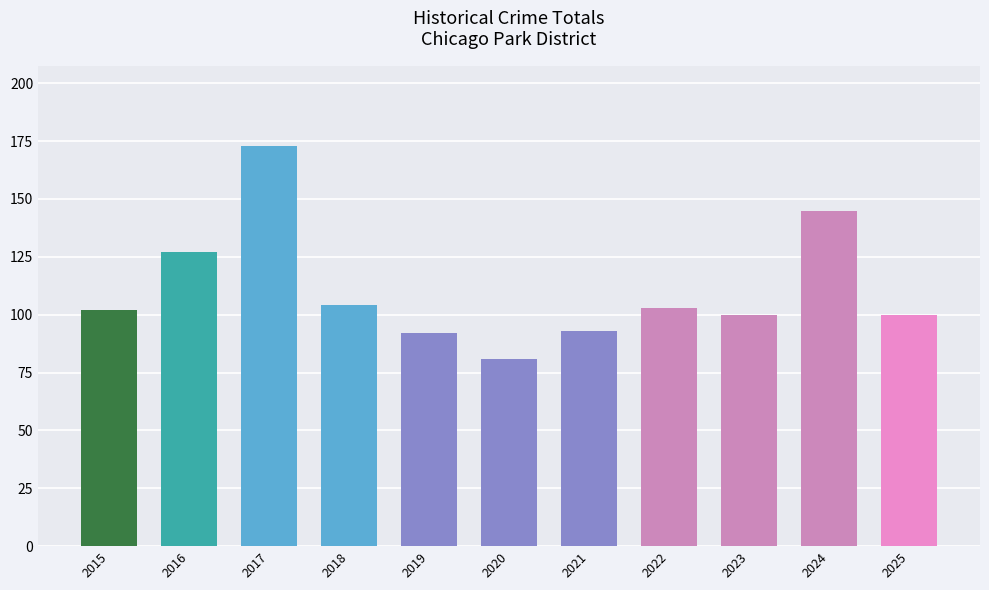

At which label is the value closest to 127?

2016